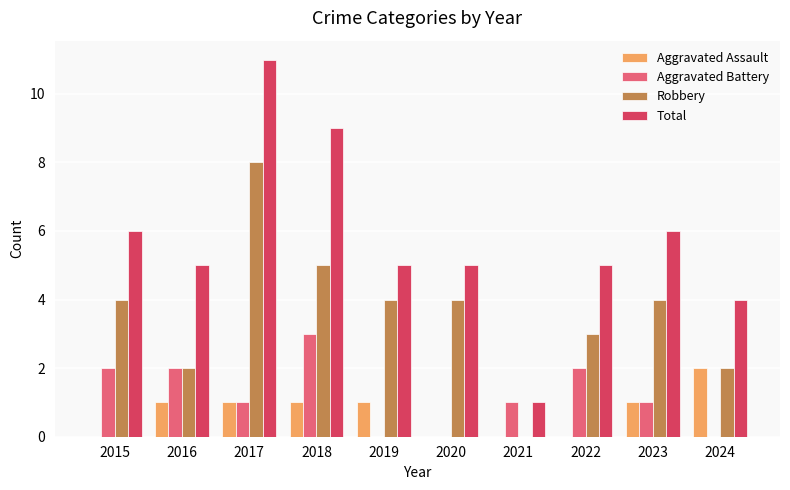

What is the total value across all series at 2023?

12